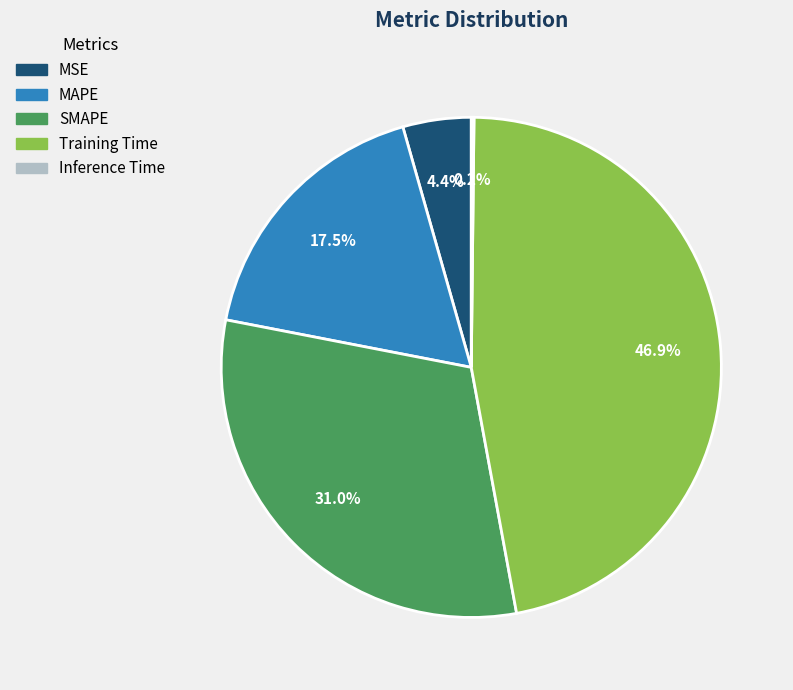

What percentage is the Training Time slice, to the nearest percent?

47%